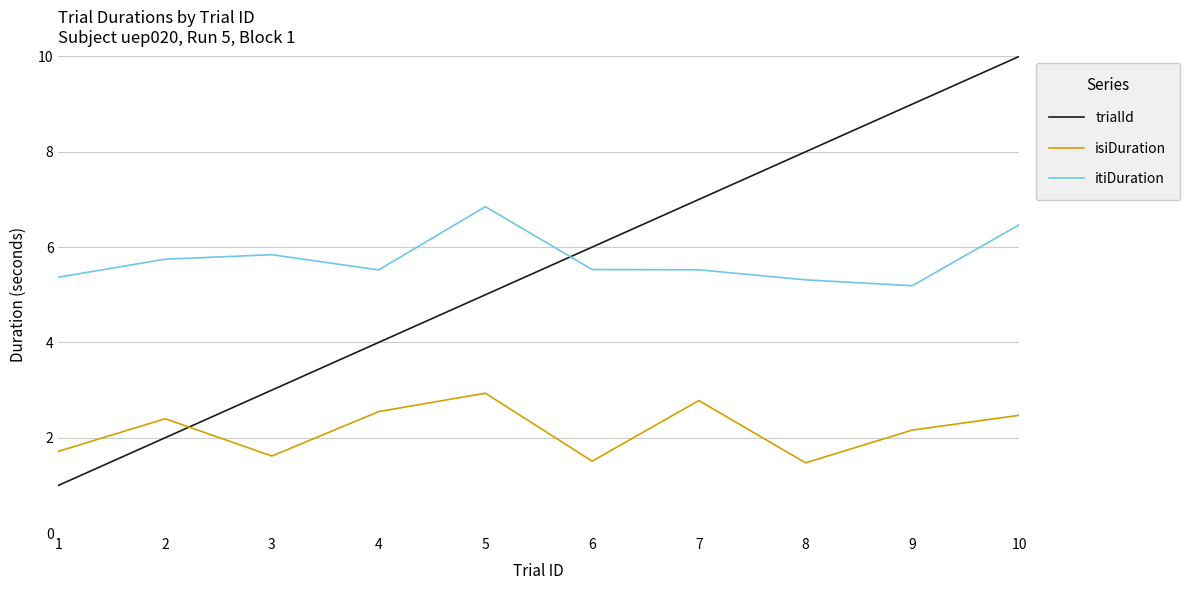

What is the maximum value for itiDuration?

6.8